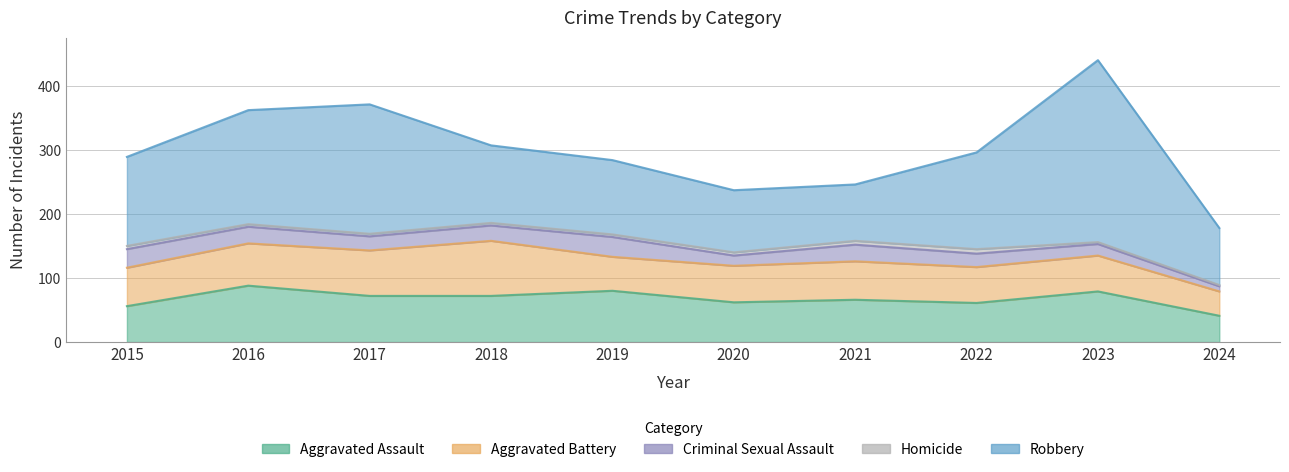

Which series has the largest total across all categories?

Robbery